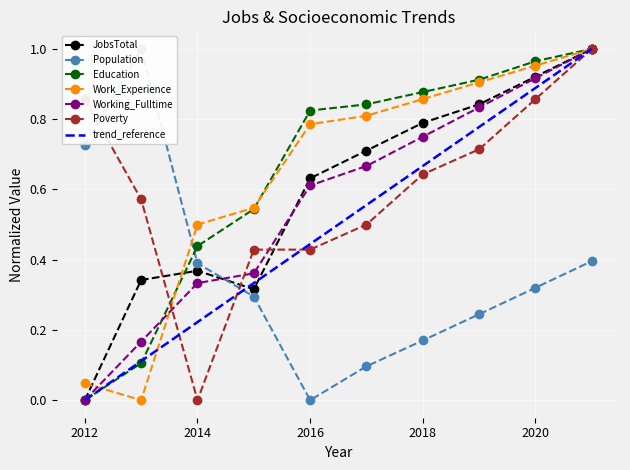

How many data points does each series have?

10